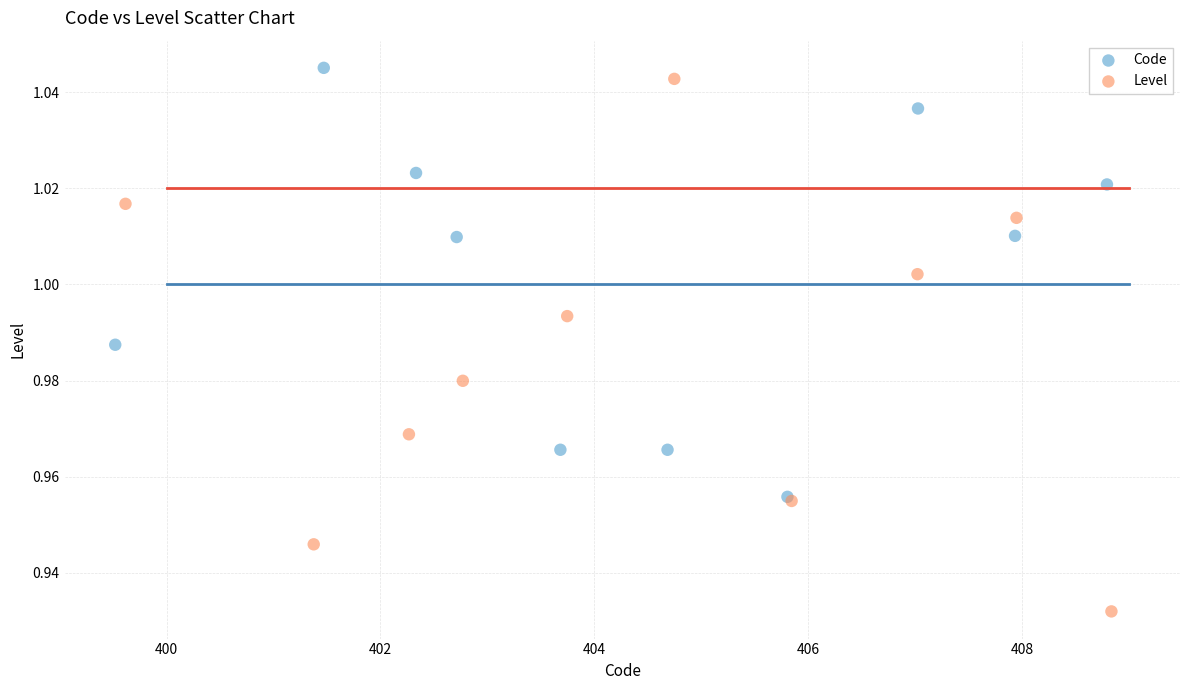

Which series reaches the minimum Y coordinate?

Level